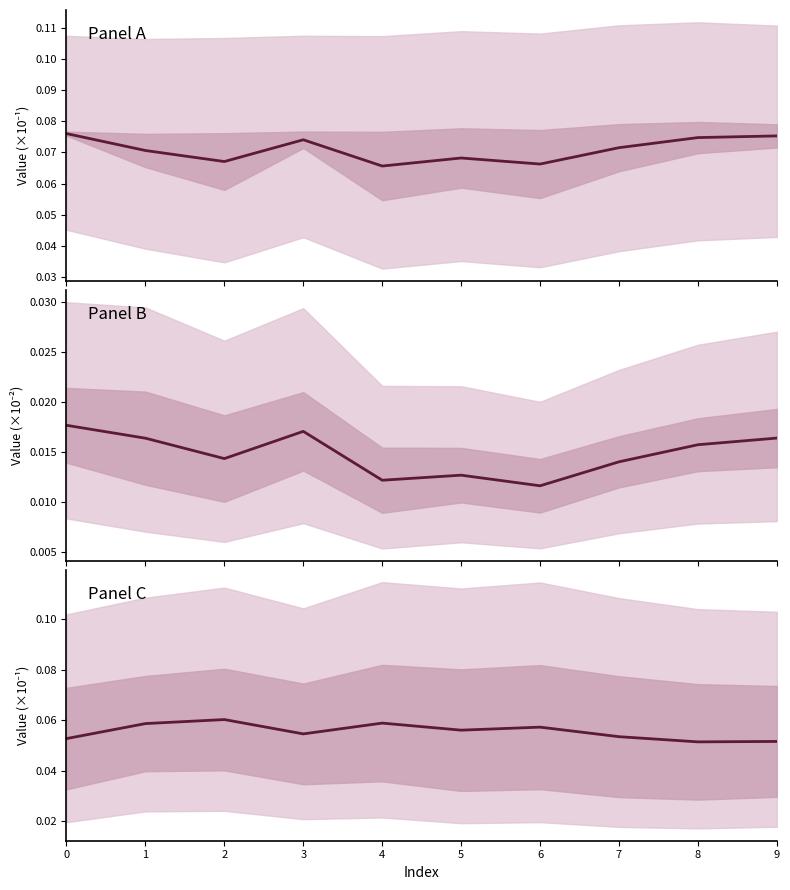

Count the values in the range 0 to 1.

10